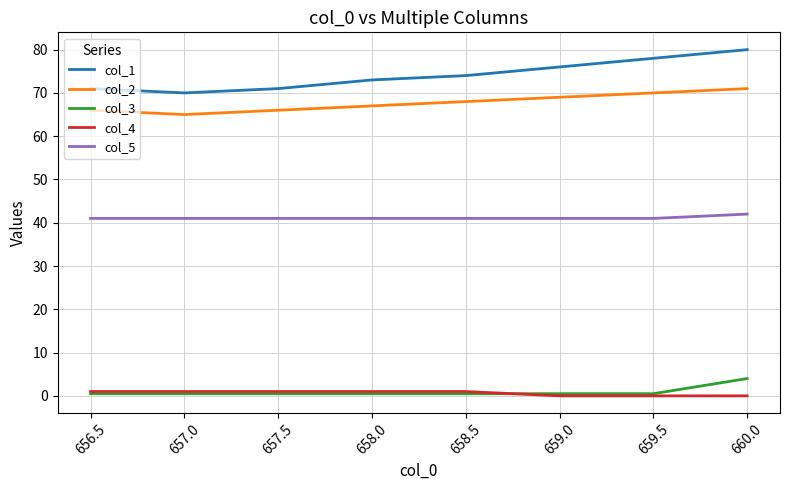

Which category has the highest value across all series?

660.0